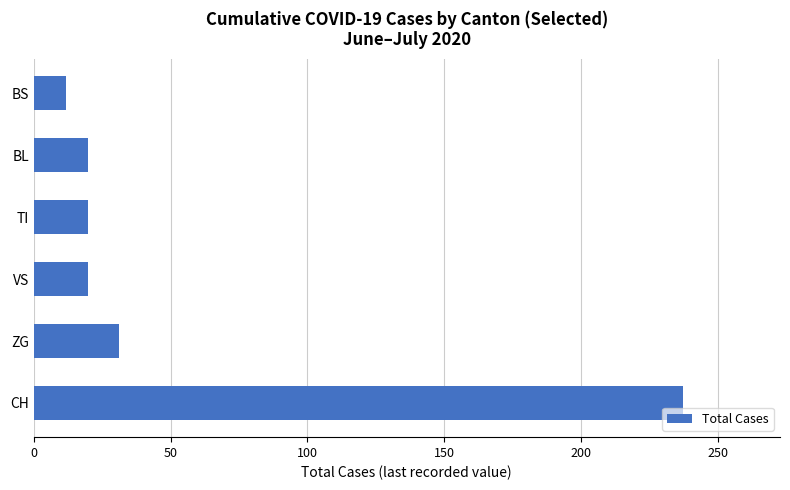

What is the sum of all values?

340